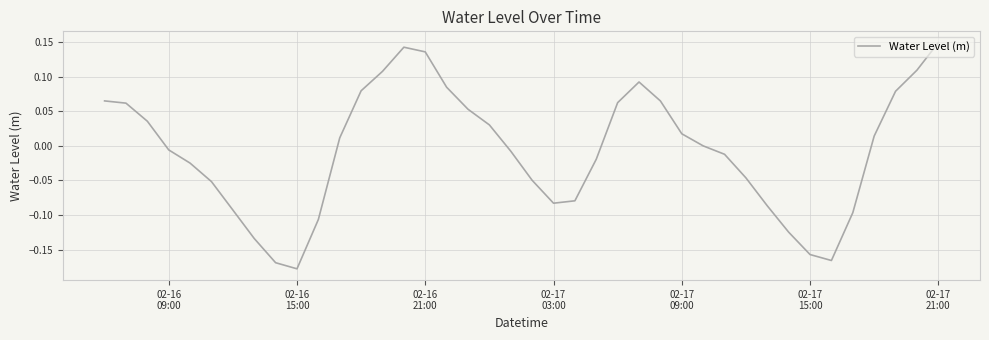

What is the sum of all values?

-0.3